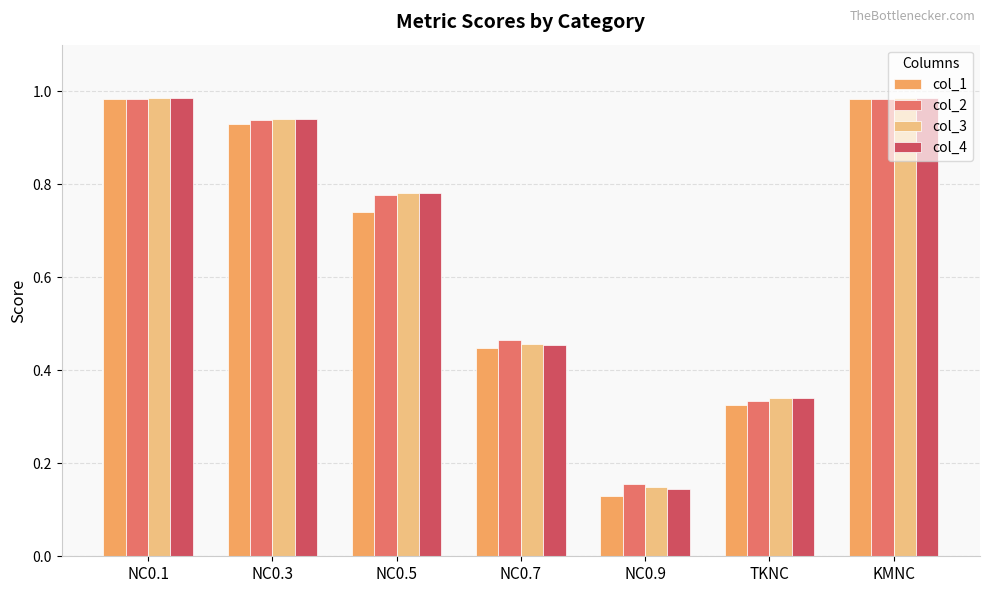

What is the total value across all series at NC0.1?

3.9